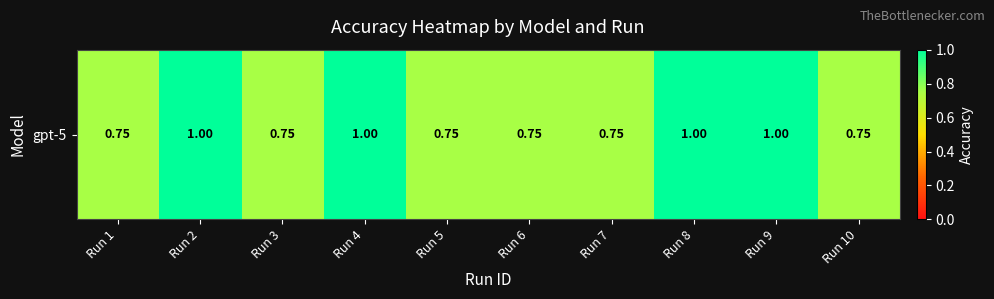

List the labels in order of value, largest first.

Run 2, Run 4, Run 8, Run 9, Run 1, Run 3, Run 5, Run 6, Run 7, Run 10